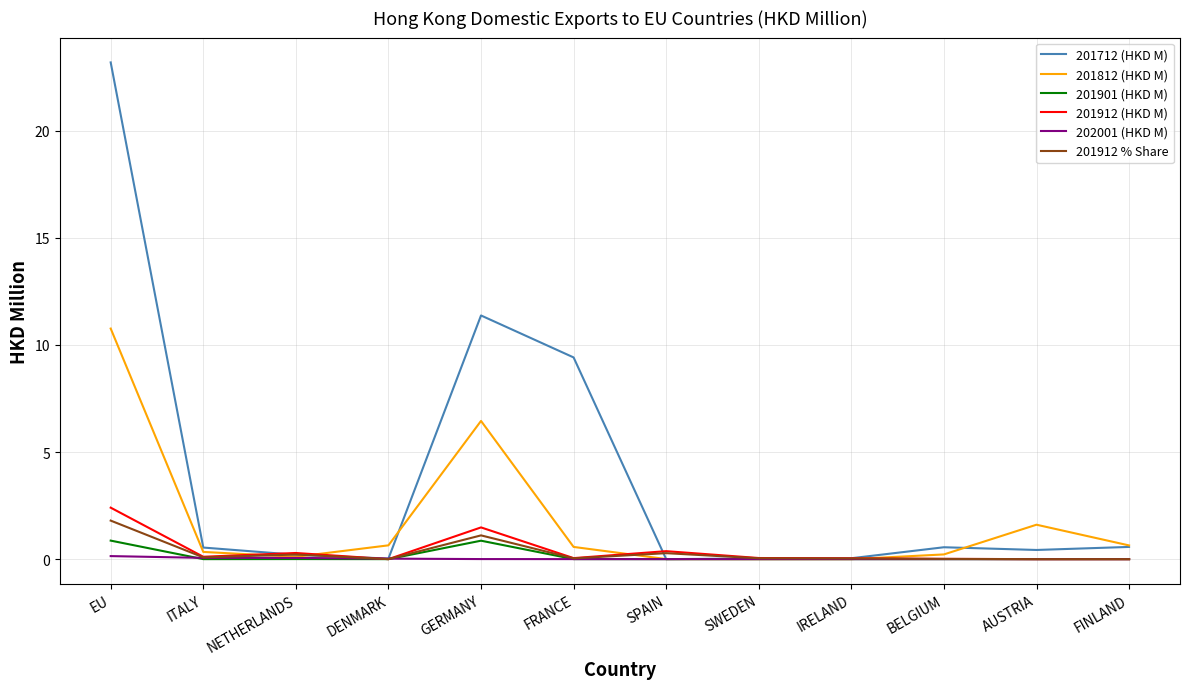

Which series has the widest spread of values?

201712 (HKD M)